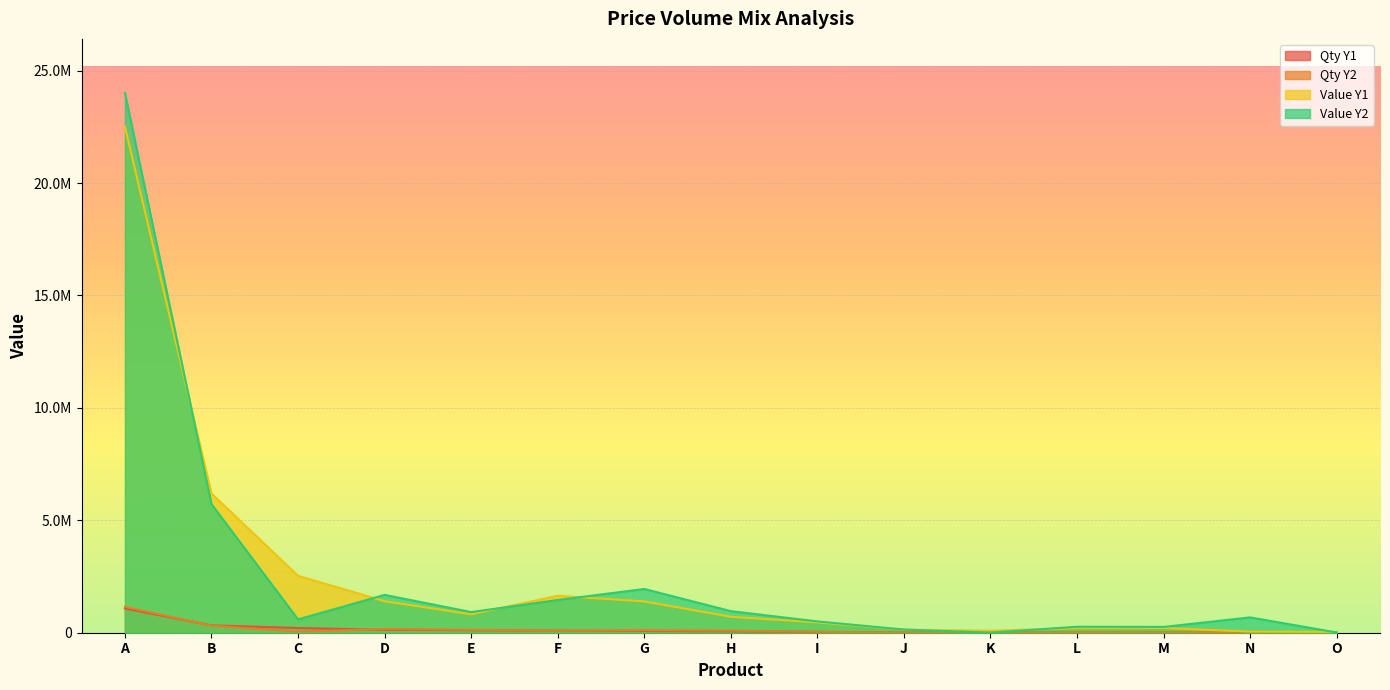

What are all the series names shown in the legend?

Qty Y1, Qty Y2, Value Y1, Value Y2